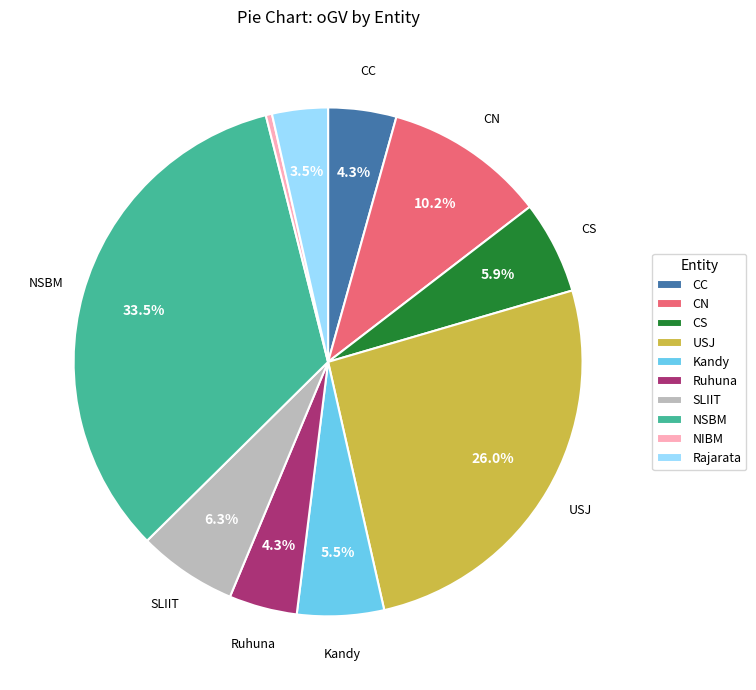

Which slice is the largest?

NSBM